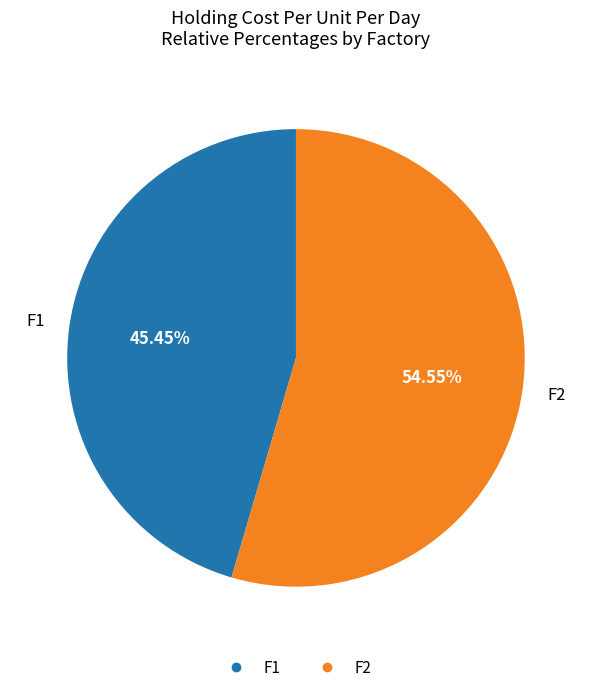

What is the ratio of the value at F1 to the value at F2?

0.8